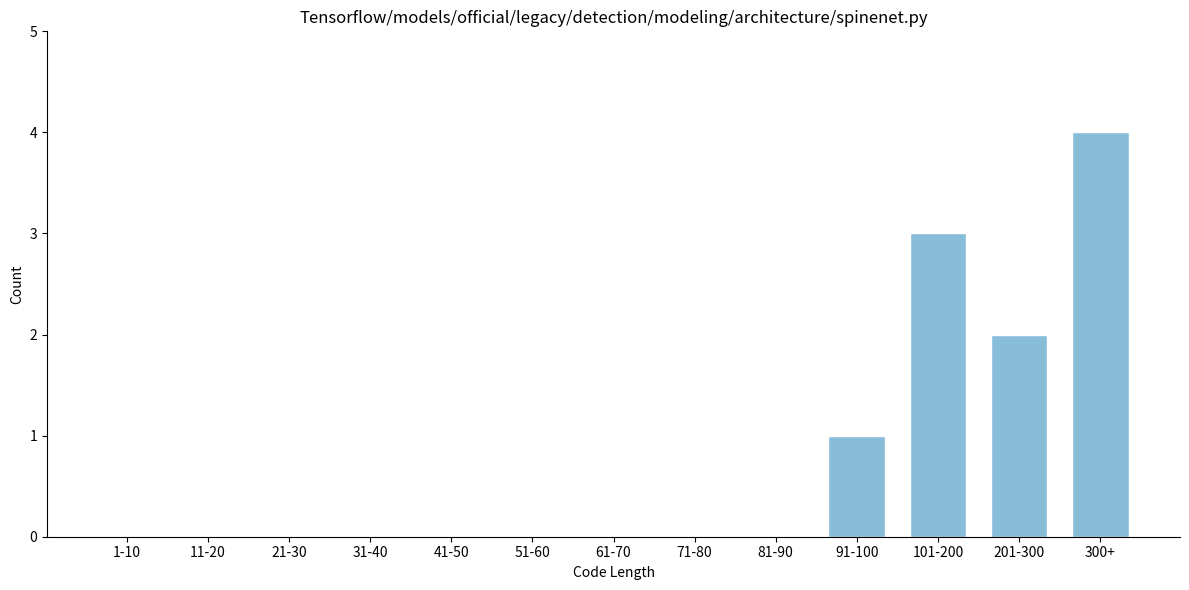

Reading left to right, extract all data points from this chart.

1-10=0	11-20=0	21-30=0	31-40=0	41-50=0	51-60=0	61-70=0	71-80=0	81-90=0	91-100=1	101-200=3	201-300=2	300+=4